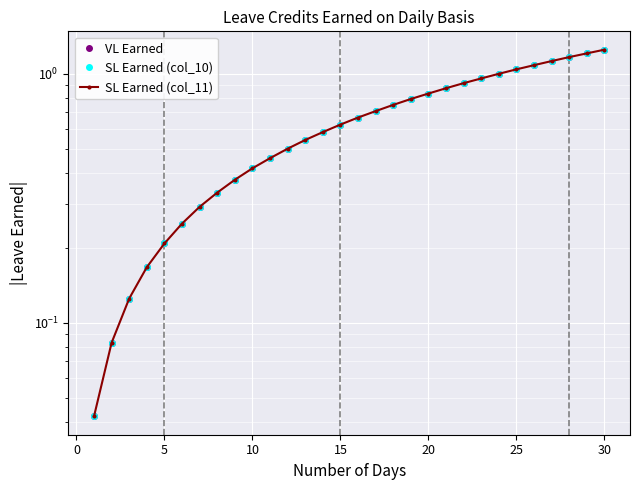

Is this an area chart (filled region under the line)?

No